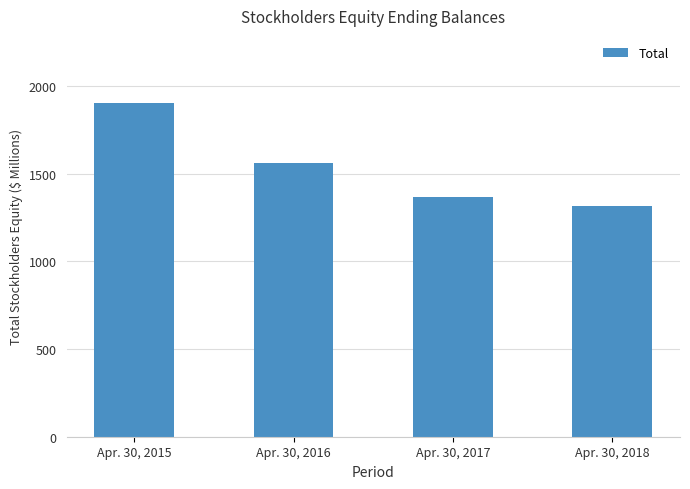

How many categories are shown in the chart?

4